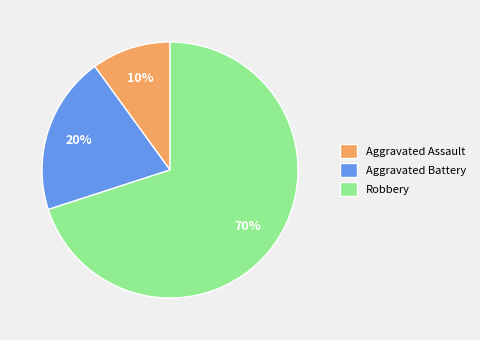

True or false: Robbery accounts for 70% of the total.

True